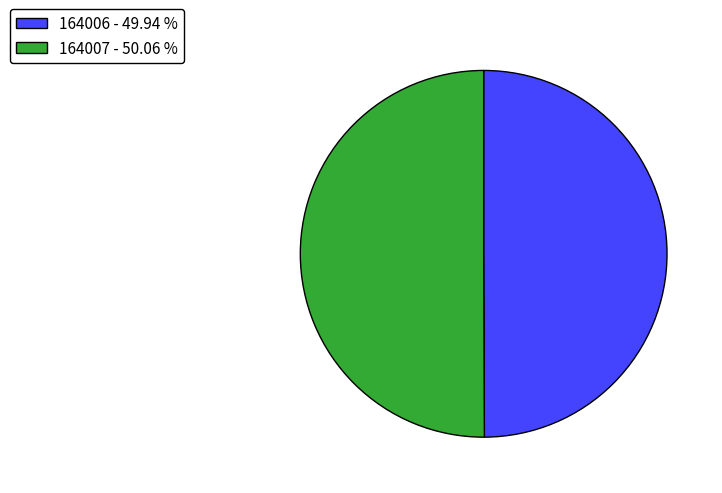

Is the sum of 164006 and 164007 greater than half?

Yes